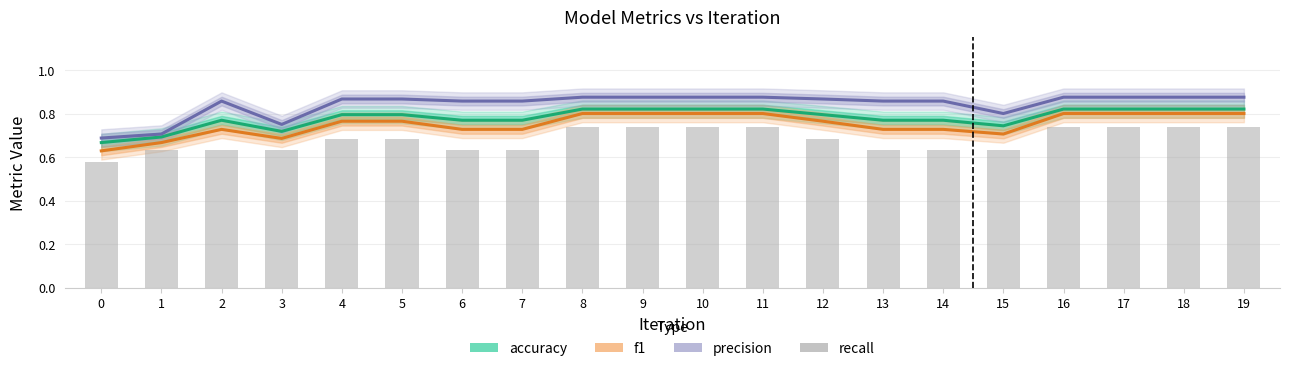

List the series in order of their peak value, lowest first.

recall, f1, accuracy, precision